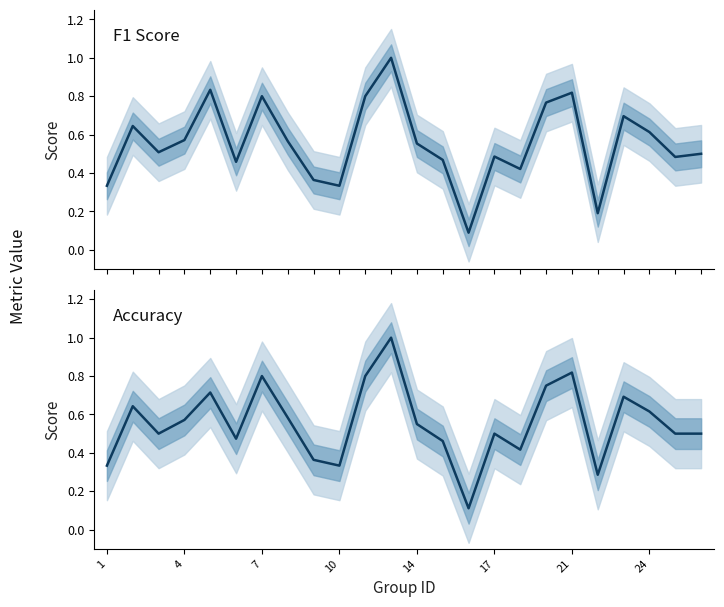

What is the average value of the f1_line series?

0.6